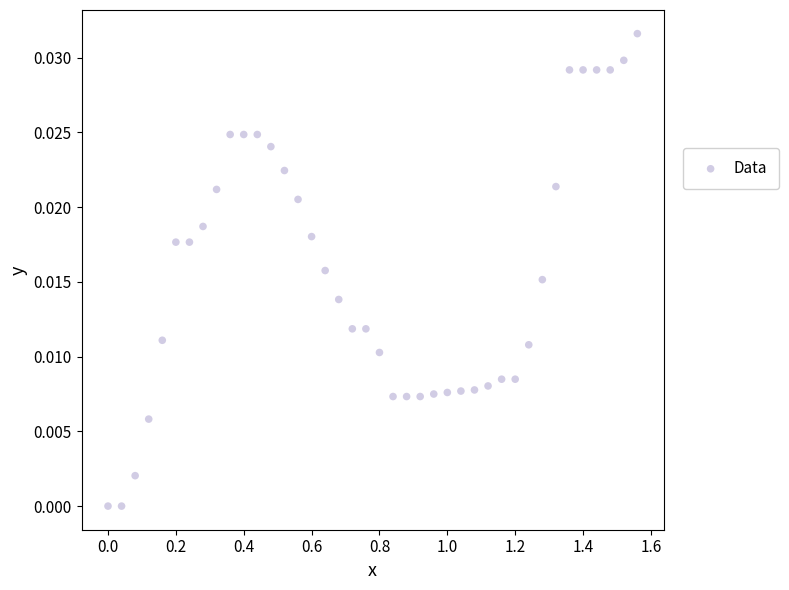

What is the range of X values (max minus min)?

1.6